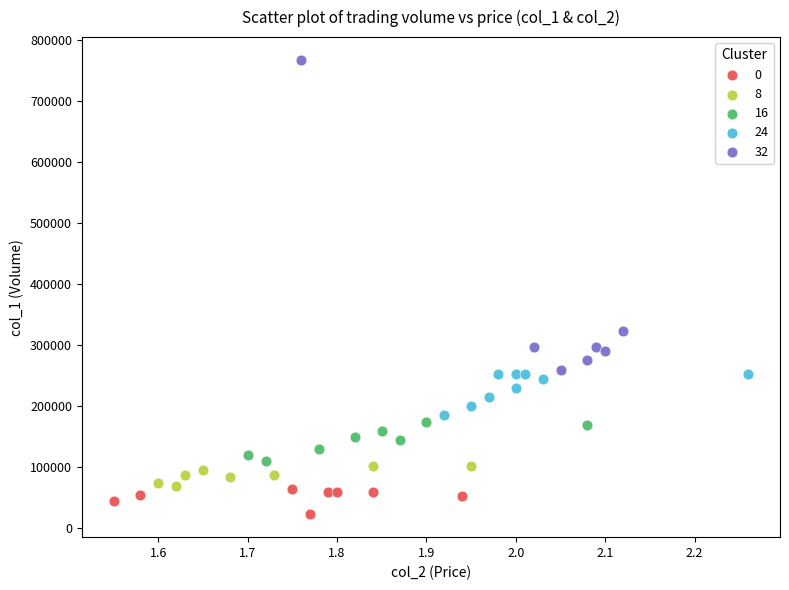

Which series contains the lowest Y value?

0